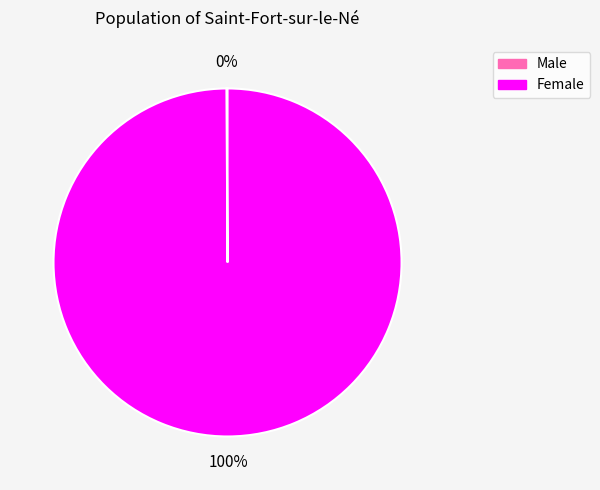

To the nearest percent, what percentage of the pie is Female?

100%